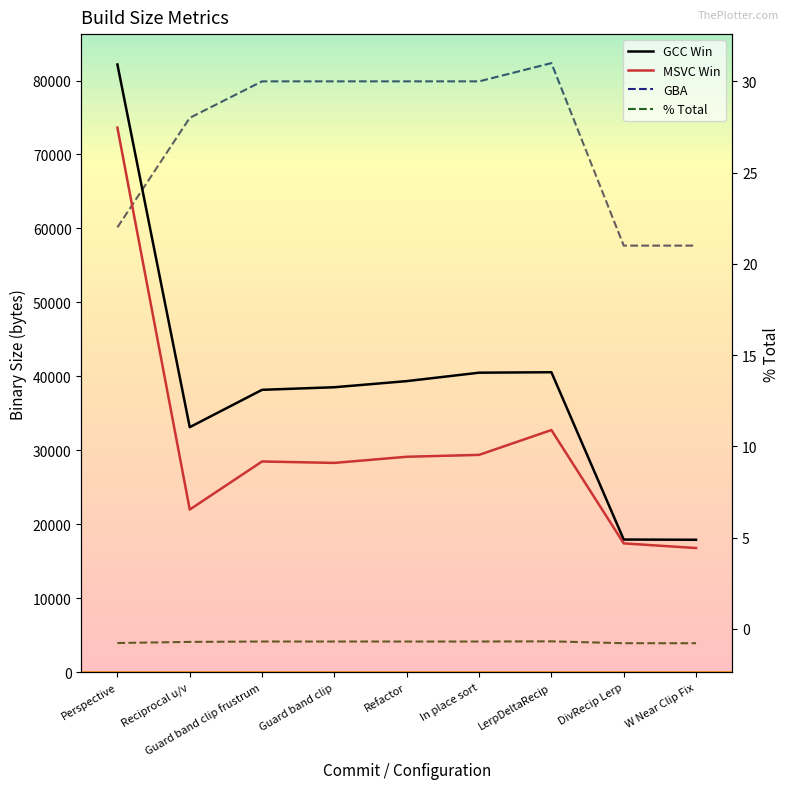

Reading left to right, what are all the values shown in this chart?

GCC Win: 82169.0	33131.0	38183.0	38532.0	39359.0	40498.0	40561.0	17938.0	17909.0
MSVC Win: 73632.0	21991.0	28493.0	28300.0	29131.0	29384.0	32744.0	17419.0	16789.0
GBA: 22.0	28.0	30.0	30.0	30.0	30.0	31.0	21.0	21.0
% Total: -0.8	-0.7	-0.7	-0.7	-0.7	-0.7	-0.7	-0.8	-0.8